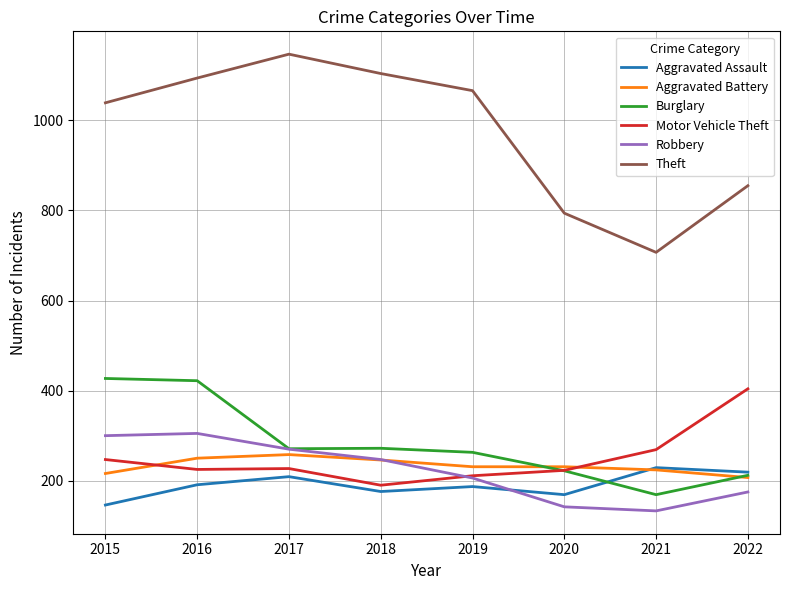

Rank the series by their maximum value, from lowest to highest.

Aggravated Assault, Aggravated Battery, Robbery, Motor Vehicle Theft, Burglary, Theft